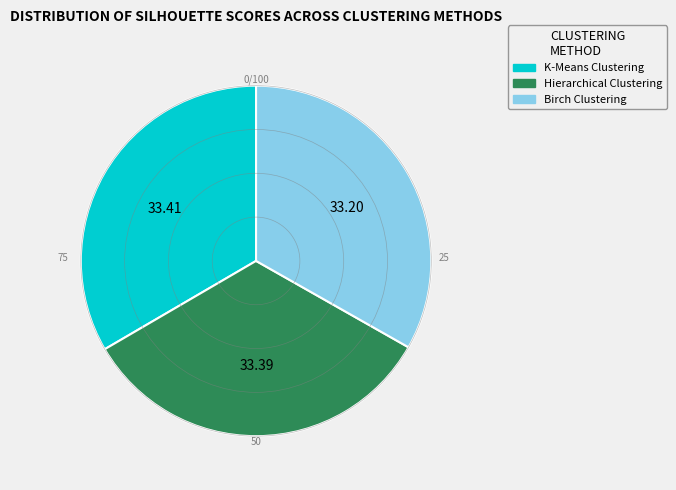

Does Hierarchical Clustering represent more than half of the total?

No